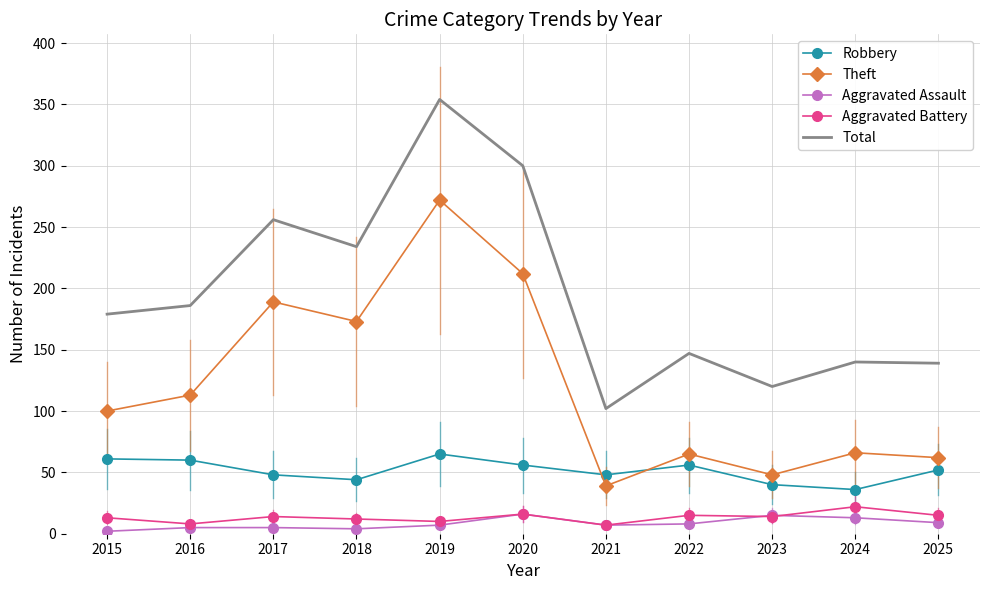

Which series has the largest total across all categories?

Total